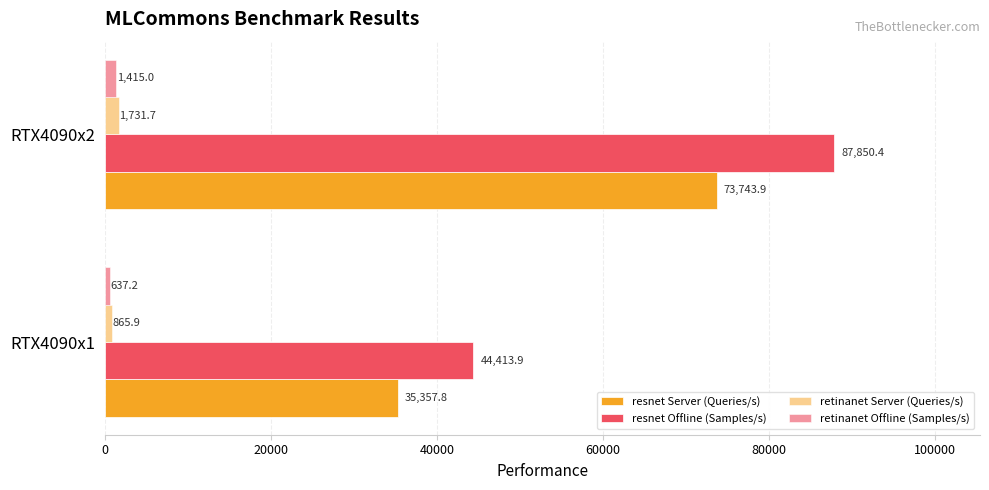

Which series changed the most between RTX4090x1 and RTX4090x2?

resnet Offline (Samples/s)